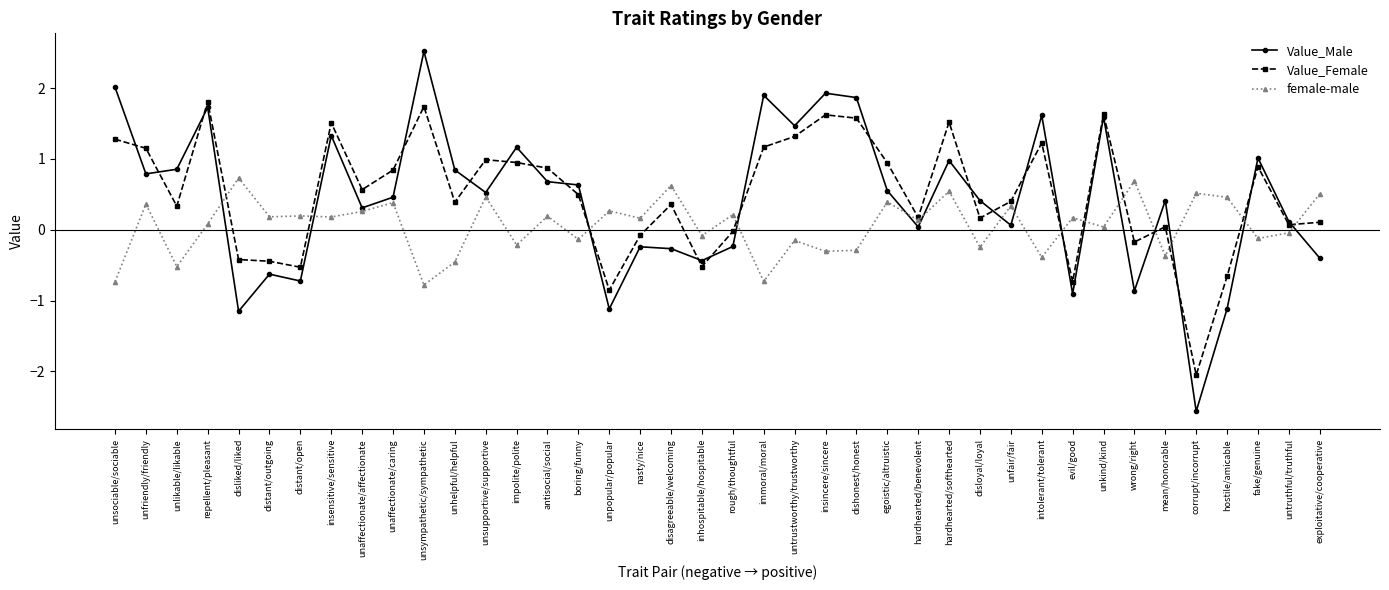

List the series in order of their peak value, highest first.

Value_Male, Value_Female, female-male